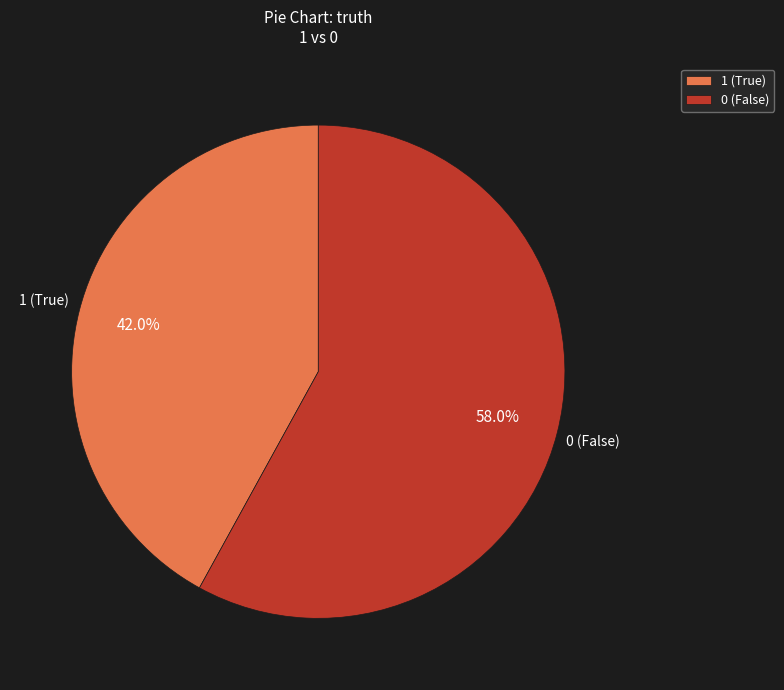

To the nearest percent, what portion does 0 represent?

58%